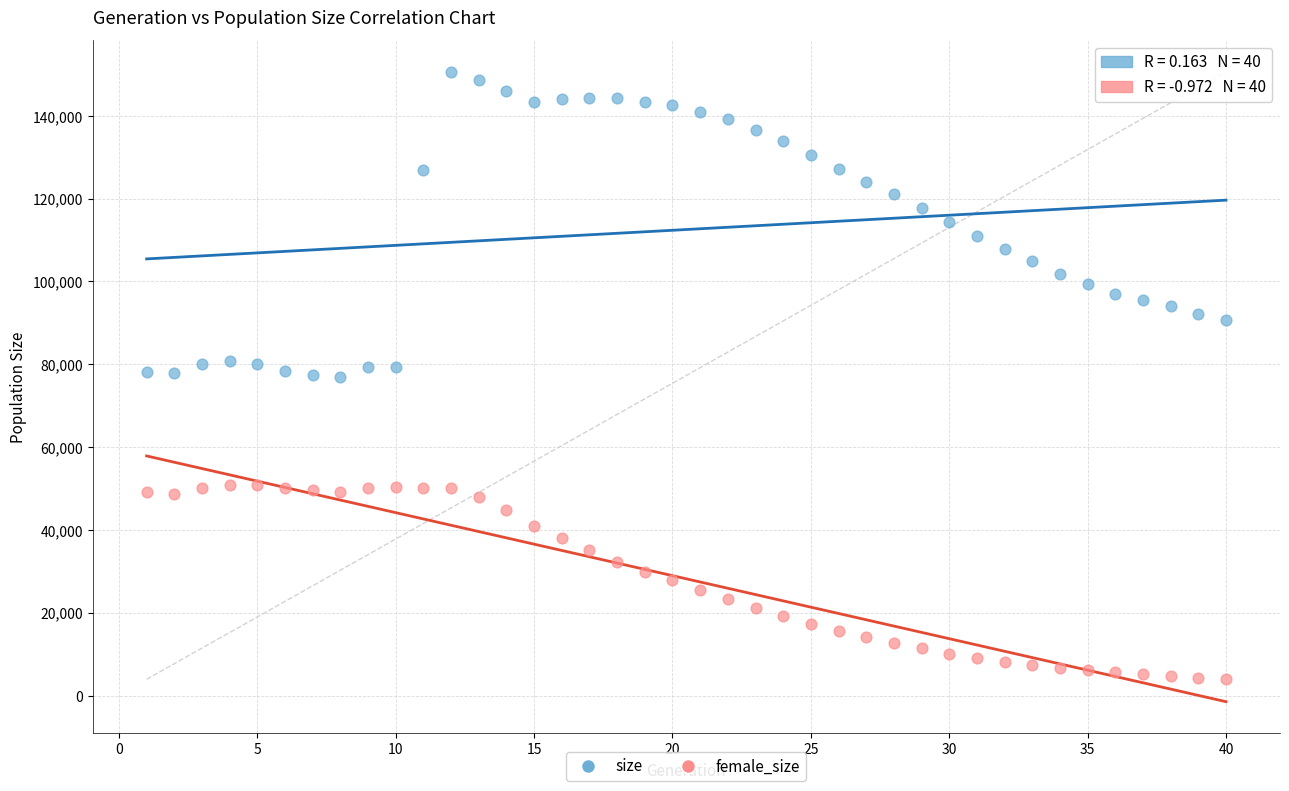

Across all data points, what is the range of Y values (max minus min)?

146736